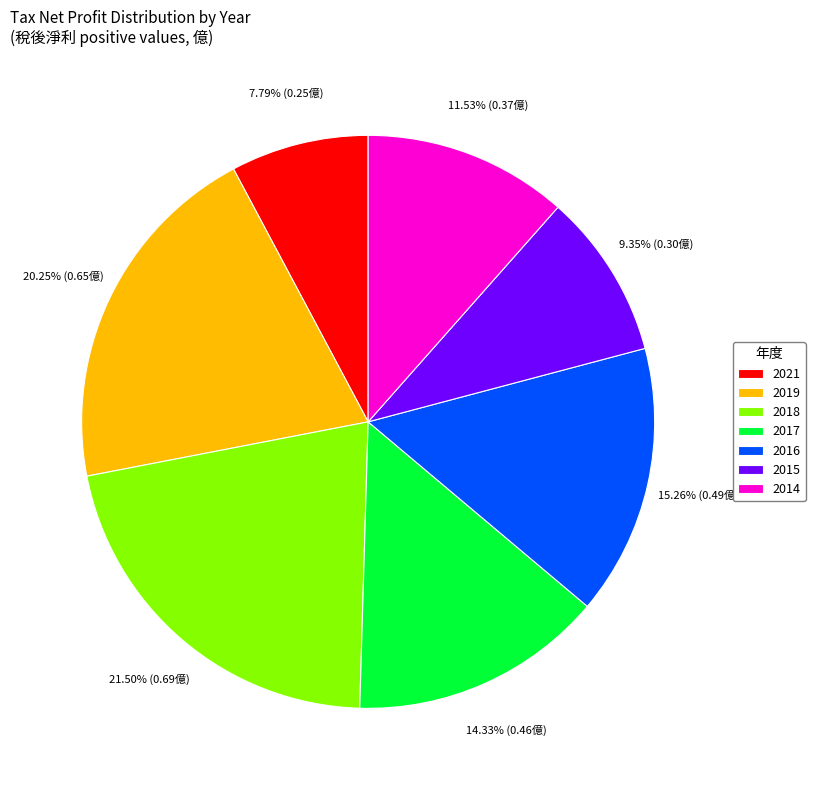

Does any single category account for the majority?

No